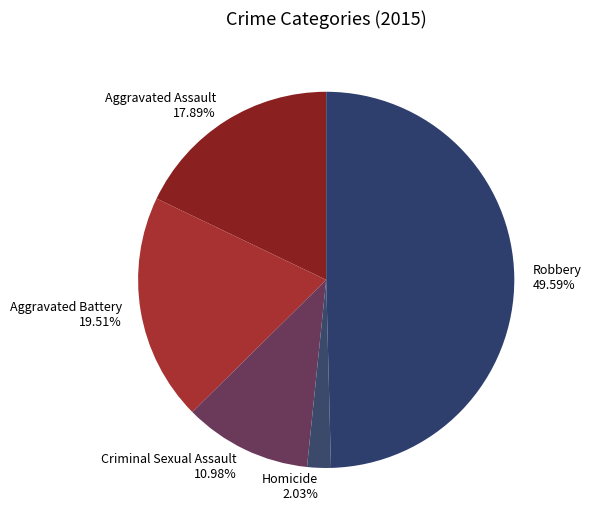

How many slices are in this pie chart?

5